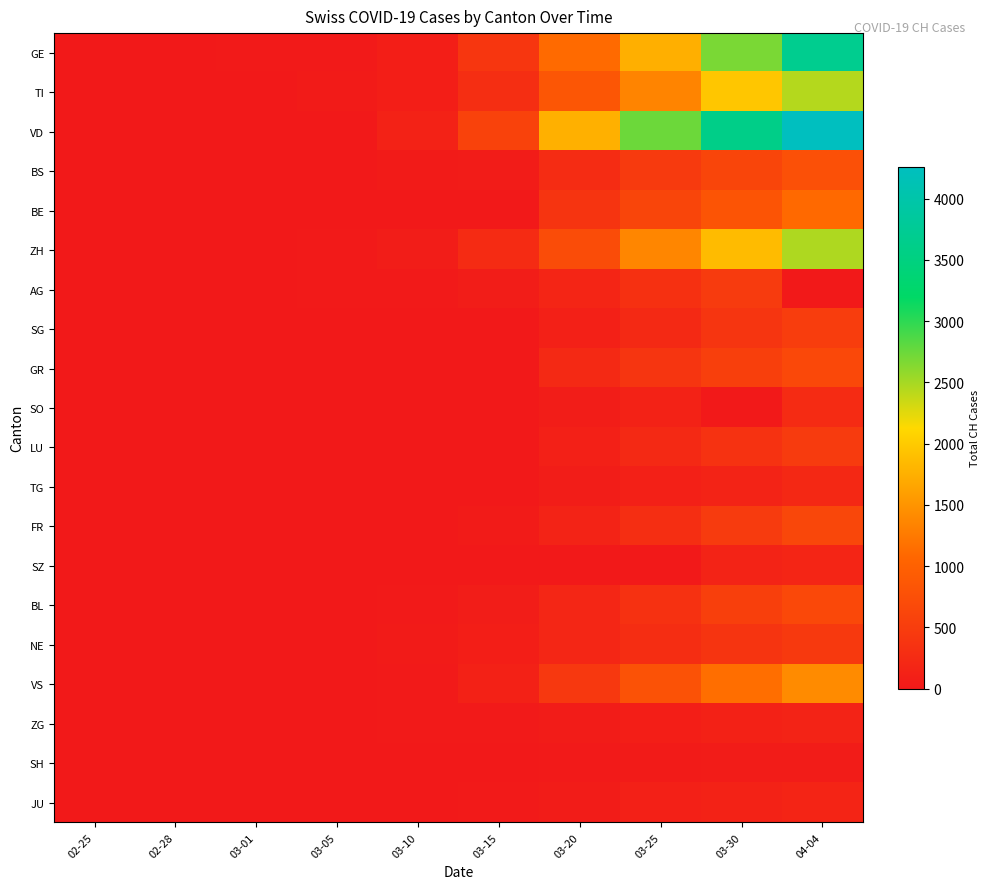

Reading right to left, extract all data points from this chart.

GE: 04-04=3685	03-30=2682	03-25=1755	03-20=1110	03-15=403	03-10=75	03-05=17	03-01=10	02-28=4	02-25=0
TI: 04-04=2442	03-30=1962	03-25=1354	03-20=849	03-15=293	03-10=75	03-05=25	03-01=2	02-28=1	02-25=0
VD: 04-04=4260	03-30=3607	03-25=2740	03-20=1756	03-15=566	03-10=130	03-05=0	03-01=0	02-28=0	02-25=0
BS: 04-04=767	03-30=617	03-25=462	03-20=270	03-15=49	03-10=33	03-05=8	03-01=1	02-28=1	02-25=1
BE: 04-04=1106	03-30=826	03-25=624	03-20=377	03-15=0	03-10=0	03-05=0	03-01=2	02-28=1	02-25=0
ZH: 04-04=2467	03-30=1862	03-25=1371	03-20=712	03-15=251	03-10=63	03-05=24	03-01=7	02-28=2	02-25=2
AG: 04-04=0	03-30=481	03-25=319	03-20=168	03-15=52	03-10=17	03-05=9	03-01=0	02-28=1	02-25=0
SG: 04-04=504	03-30=389	03-25=228	03-20=98	03-15=0	03-10=0	03-05=0	03-01=0	02-28=0	02-25=0
GR: 04-04=657	03-30=535	03-25=393	03-20=226	03-15=0	03-10=0	03-05=0	03-01=0	02-28=0	02-25=0
SO: 04-04=250	03-30=0	03-25=129	03-20=66	03-15=0	03-10=0	03-05=0	03-01=0	02-28=0	02-25=0
LU: 04-04=469	03-30=351	03-25=228	03-20=92	03-15=0	03-10=0	03-05=0	03-01=0	02-28=0	02-25=0
TG: 04-04=209	03-30=149	03-25=97	03-20=50	03-15=0	03-10=0	03-05=0	03-01=0	02-28=0	02-25=0
FR: 04-04=638	03-30=477	03-25=293	03-20=145	03-15=40	03-10=0	03-05=6	03-01=1	02-28=0	02-25=0
SZ: 04-04=168	03-30=135	03-25=0	03-20=0	03-15=0	03-10=0	03-05=0	03-01=0	02-28=0	02-25=0
BL: 04-04=656	03-30=539	03-25=341	03-20=184	03-15=54	03-10=22	03-05=6	03-01=2	02-28=1	02-25=0
NE: 04-04=452	03-30=378	03-25=280	03-20=189	03-15=74	03-10=31	03-05=0	03-01=1	02-28=0	02-25=0
VS: 04-04=1416	03-30=1144	03-25=793	03-20=436	03-15=115	03-10=22	03-05=5	03-01=2	02-28=1	02-25=1
ZG: 04-04=146	03-30=112	03-25=80	03-20=48	03-15=13	03-10=10	03-05=2	03-01=0	02-28=0	02-25=0
SH: 04-04=47	03-30=42	03-25=35	03-20=17	03-15=0	03-10=0	03-05=0	03-01=0	02-28=0	02-25=0
JU: 04-04=154	03-30=128	03-25=92	03-20=44	03-15=19	03-10=7	03-05=0	03-01=0	02-28=0	02-25=0